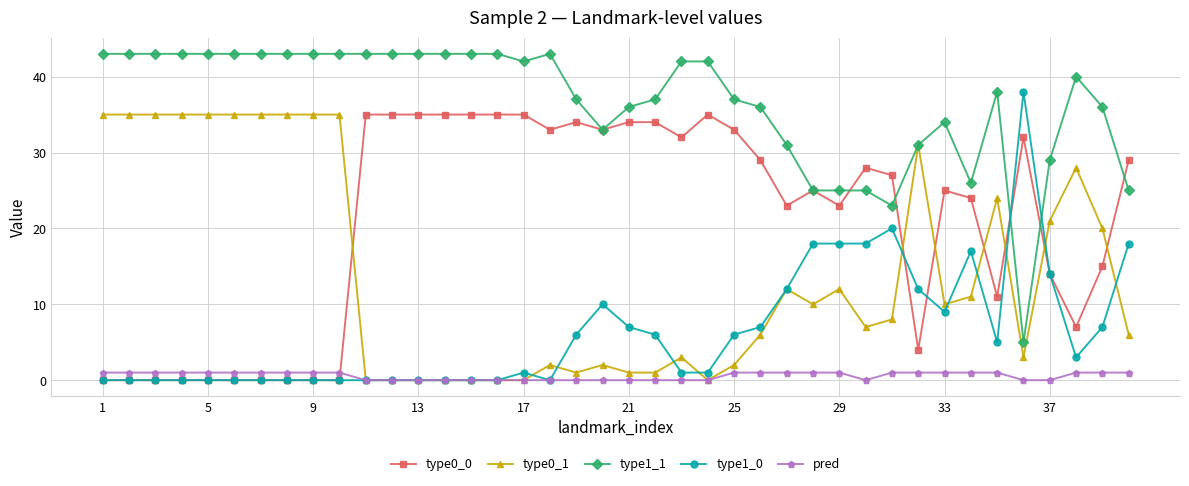

True or false: type1_0 and type0_0 cross at least once.

True